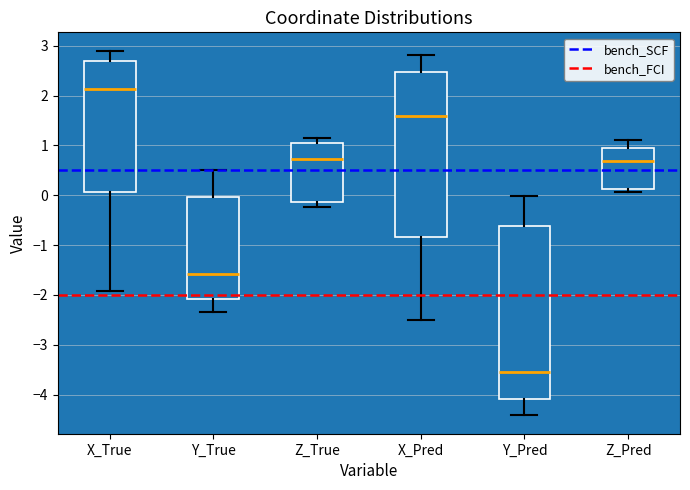

Where does the upper whisker of the box for Y_True end on the y-axis? The values are not printed on the chart, so give them approximately, as read against the axis.

0.5